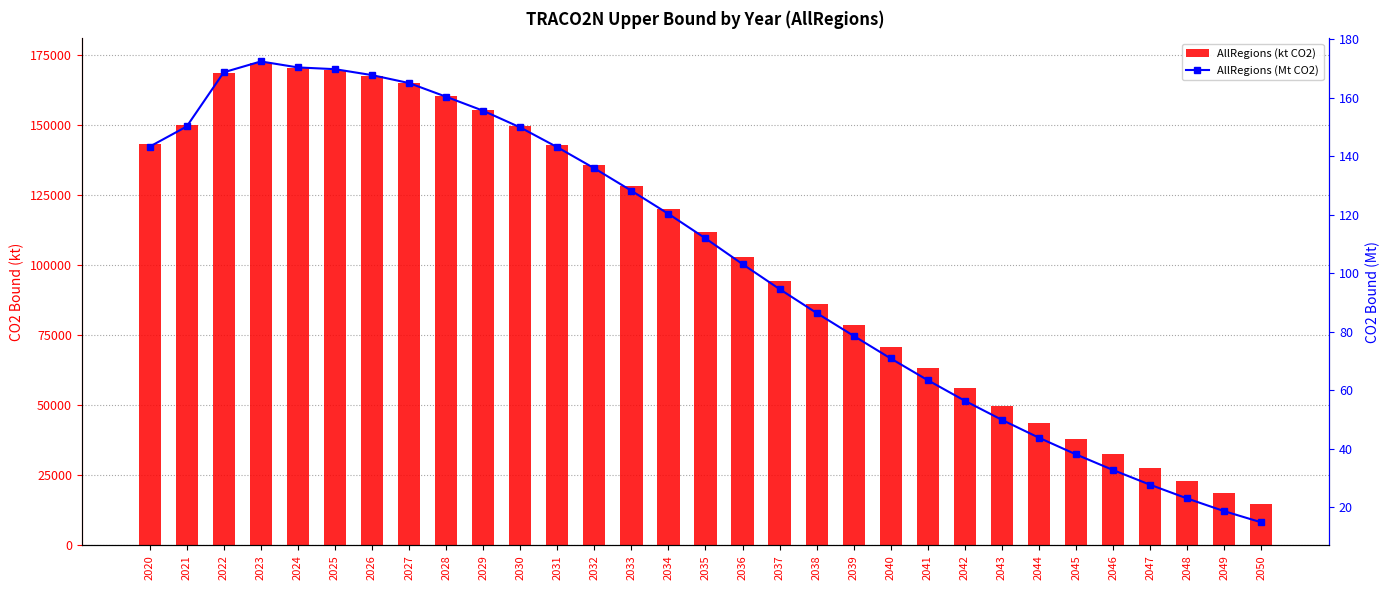

Reading left to right, what are all the values shown in this chart?

AllRegions (kt CO2): 143220.2	150114.7	168650.9	172355.1	170313.0	169715.3	167683.7	164964.8	160291.4	155500.1	149802.2	143037.7	135822.1	128154.1	120239.3	111854.4	103052.7	94514.3	86339.9	78513.1	70793.1	63355.5	56326.5	49805.5	43686.1	37994.0	32649.1	27618.5	22924.8	18579.8	14766.7
AllRegions (Mt CO2): 143.2	150.1	168.7	172.4	170.3	169.7	167.7	165.0	160.3	155.5	149.8	143.0	135.8	128.2	120.2	111.9	103.1	94.5	86.3	78.5	70.8	63.4	56.3	49.8	43.7	38.0	32.6	27.6	22.9	18.6	14.8